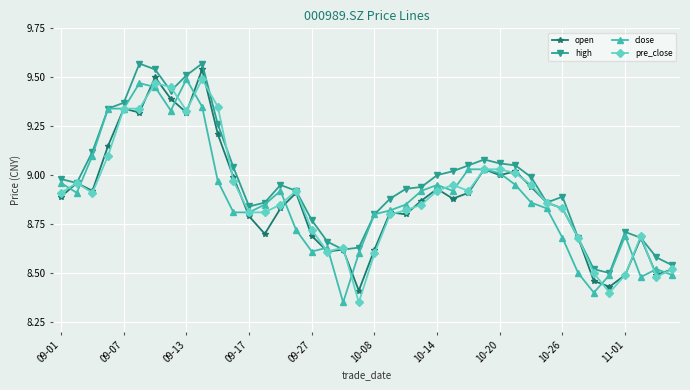

How many series are shown in this chart?

4